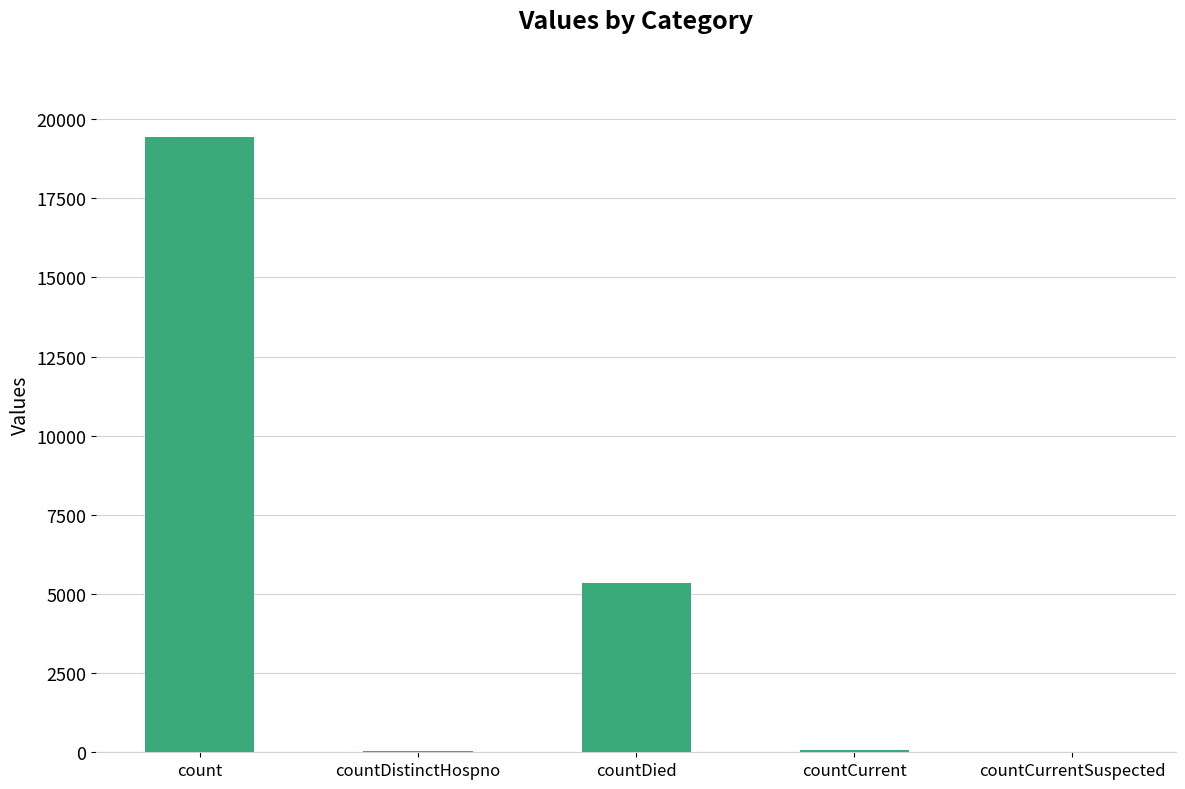

How many series are shown in this chart?

1